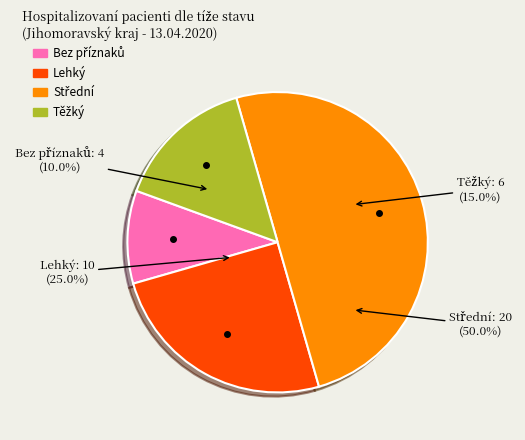

Is the sum of Těžký and Střední greater than half?

Yes